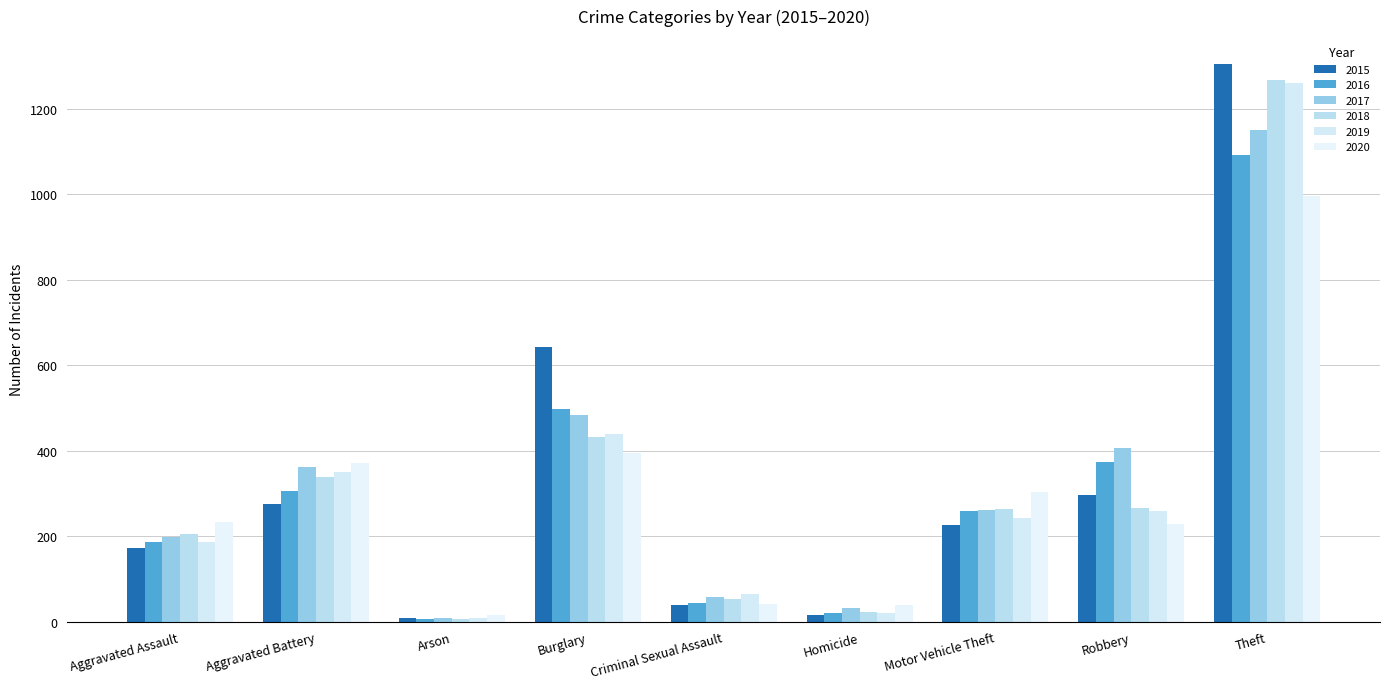

Count the number of categories in the chart.

9